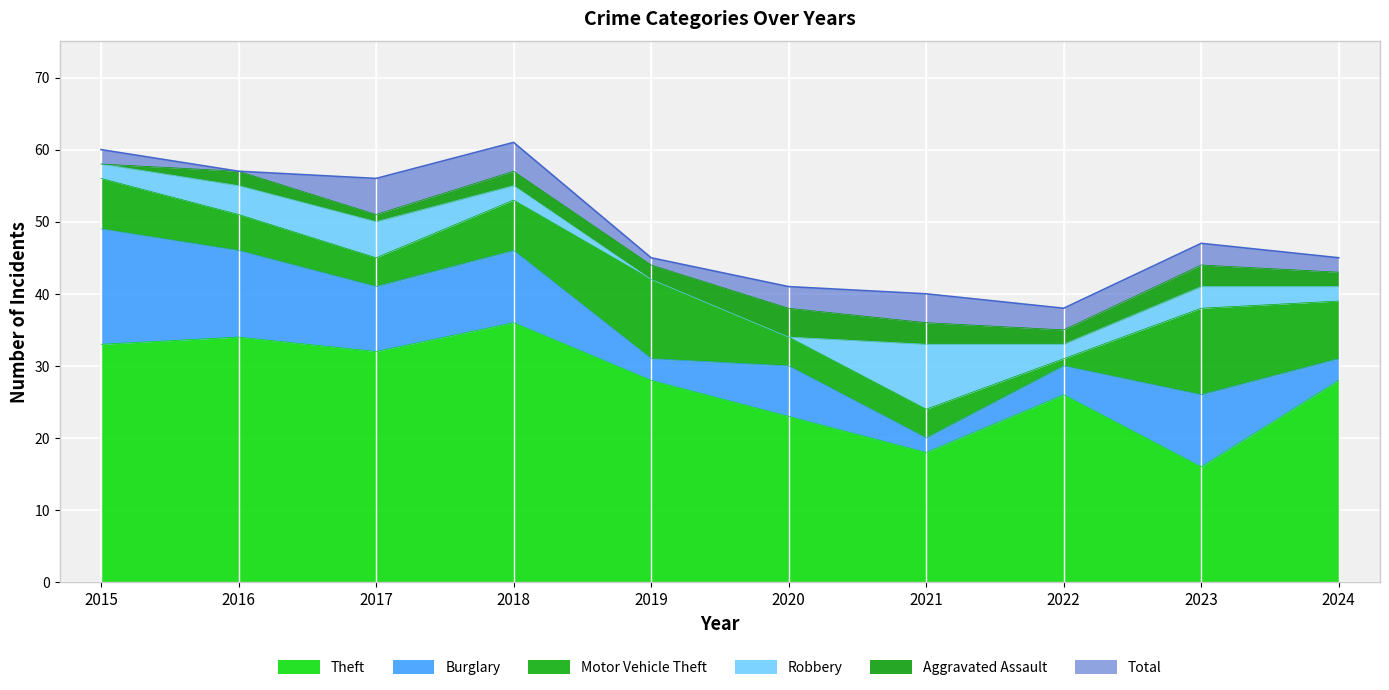

How many interior local valleys does the Total series have?

2